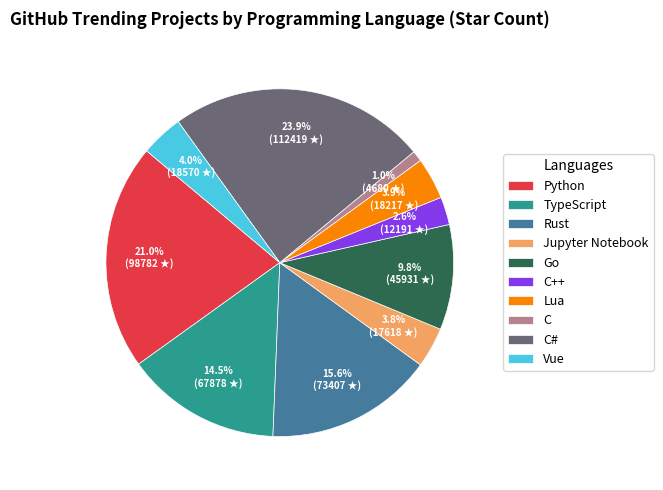

To the nearest percent, what is the combined percentage of Lua and Go?

14%